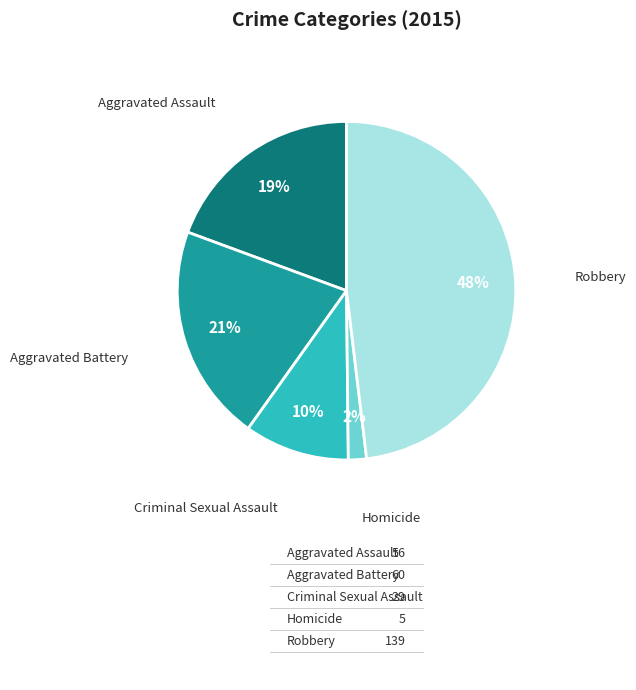

Is it true that Aggravated Assault is 6% of the pie?

False